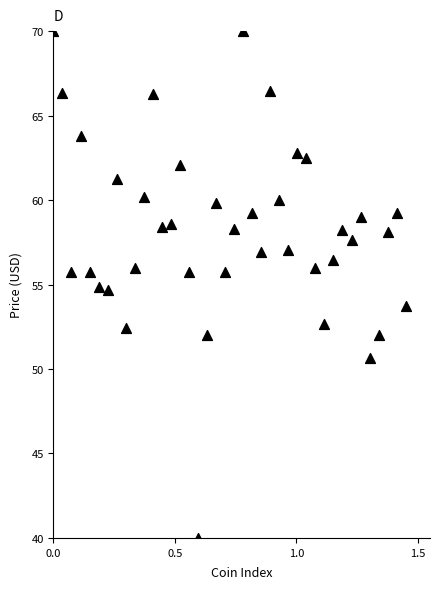

What is the range of X values (max minus min)?

1.4